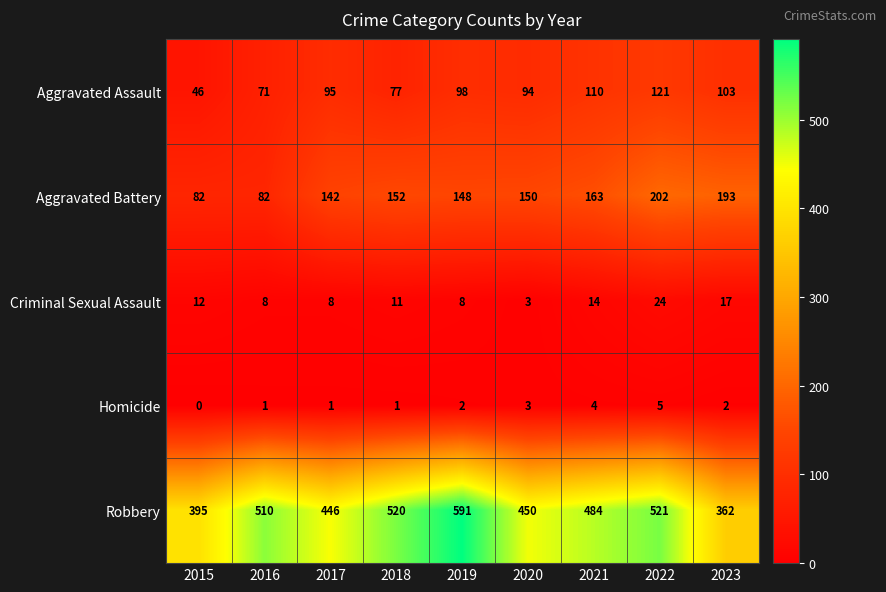

At 2019, list the series in order from largest to smallest.

Robbery, Aggravated Battery, Aggravated Assault, Criminal Sexual Assault, Homicide